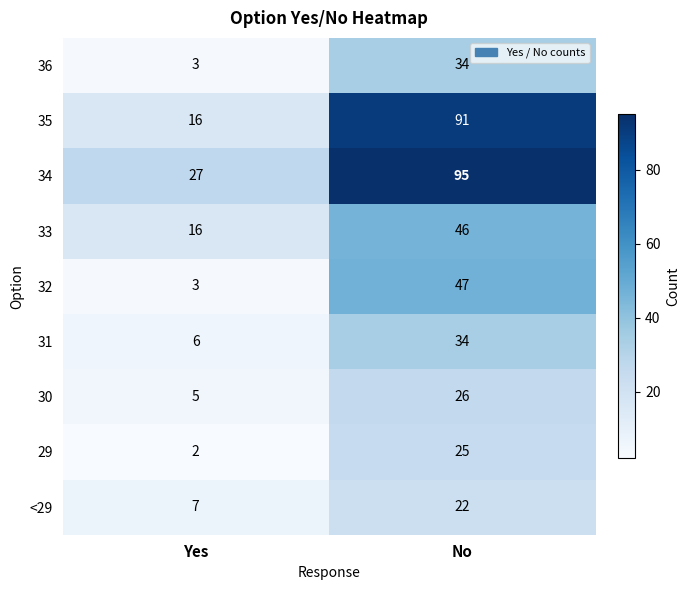

How many values in the 35 series are below 91?

1